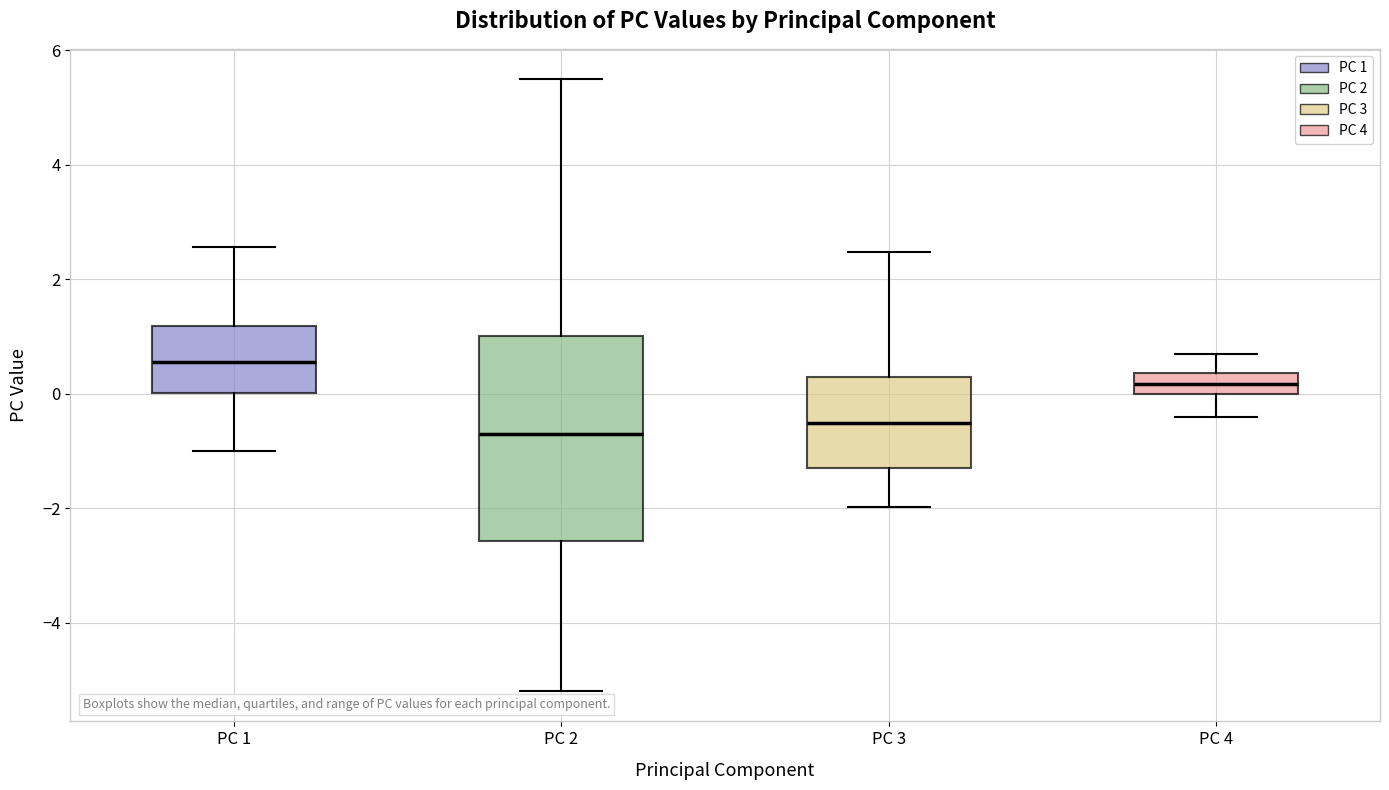

Reading left to right, transcribe this box plot: for each box, give where its median line is, the range the box spans, and where its two whiskers end, as read against the y-axis. The values are not printed on the chart, so give them approximately, as read against the axis.

PC 1: median 0.6, box 0.0 to 1.2, whiskers -1.0 to 2.6
PC 2: median -0.6, box -2.6 to 1.0, whiskers -5.2 to 5.4
PC 3: median -0.6, box -1.2 to 0.2, whiskers -2.0 to 2.4
PC 4: median 0.2, box 0.0 to 0.4, whiskers -0.4 to 0.6